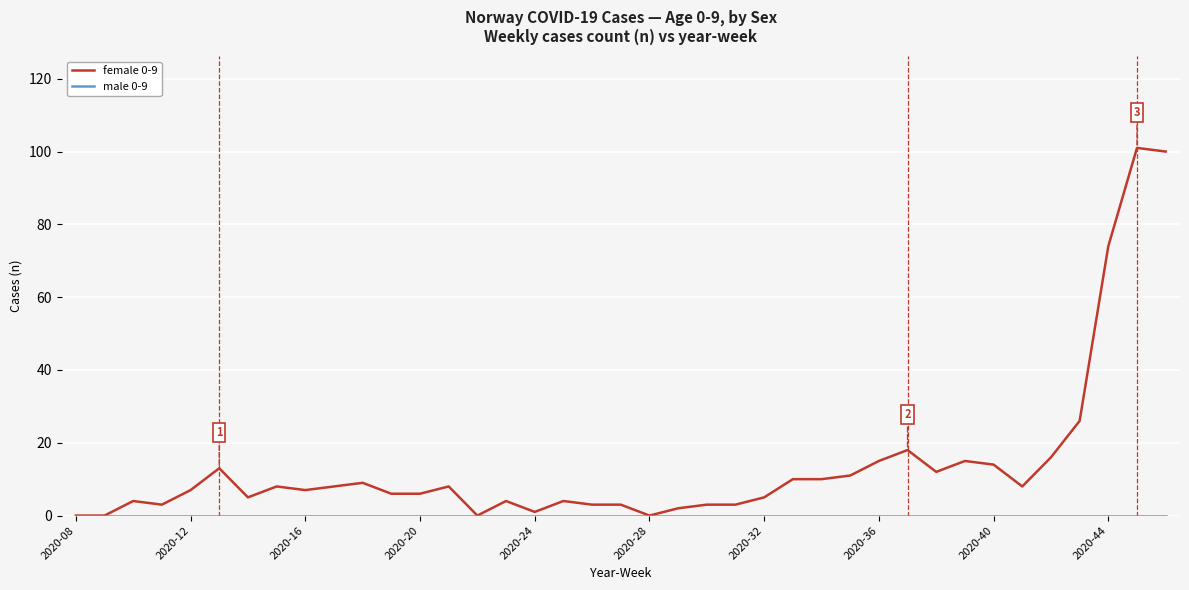

What is the maximum value shown in the chart?

101